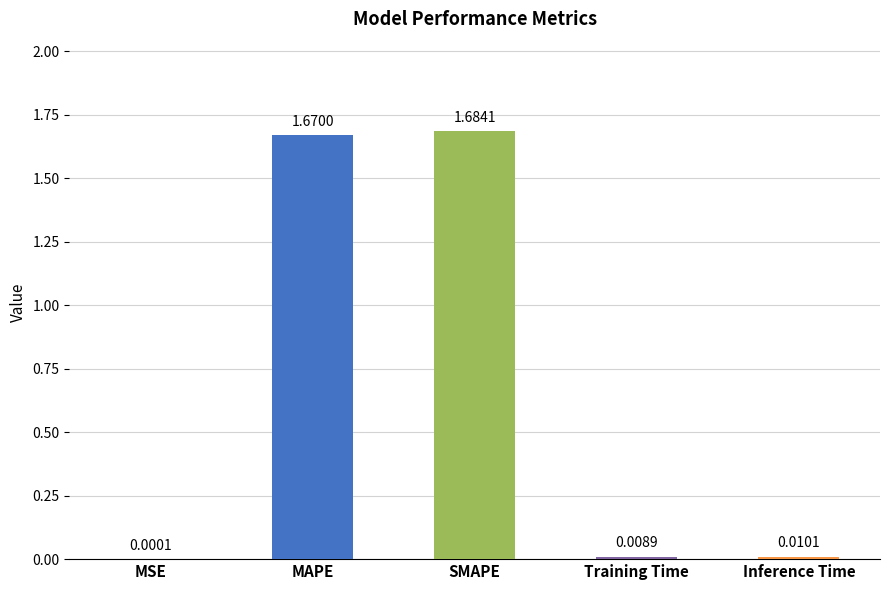

What is the sum of all values?

3.4